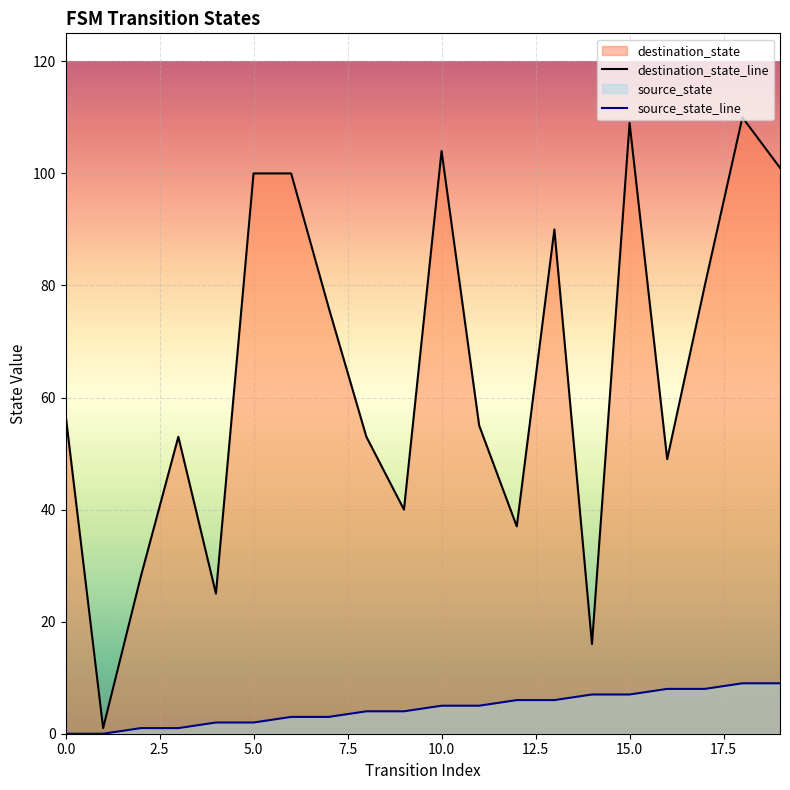

True or false: destination_state_line and source_state_line intersect in this chart.

False